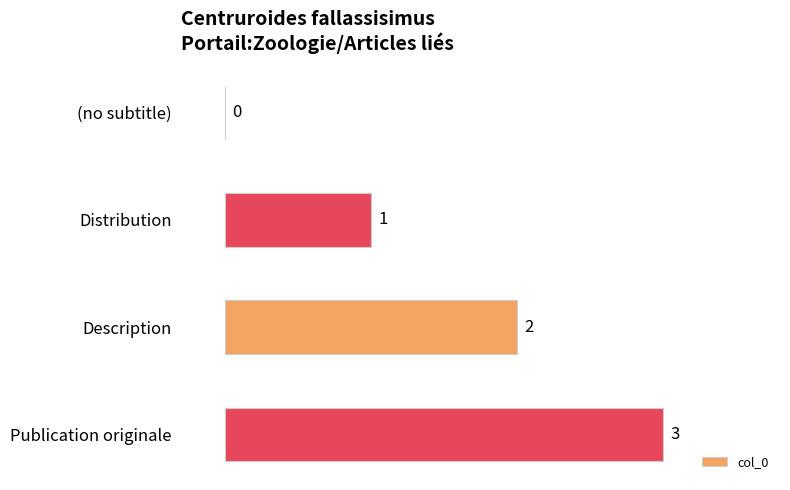

Which category has the highest value across all series?

Publication originale